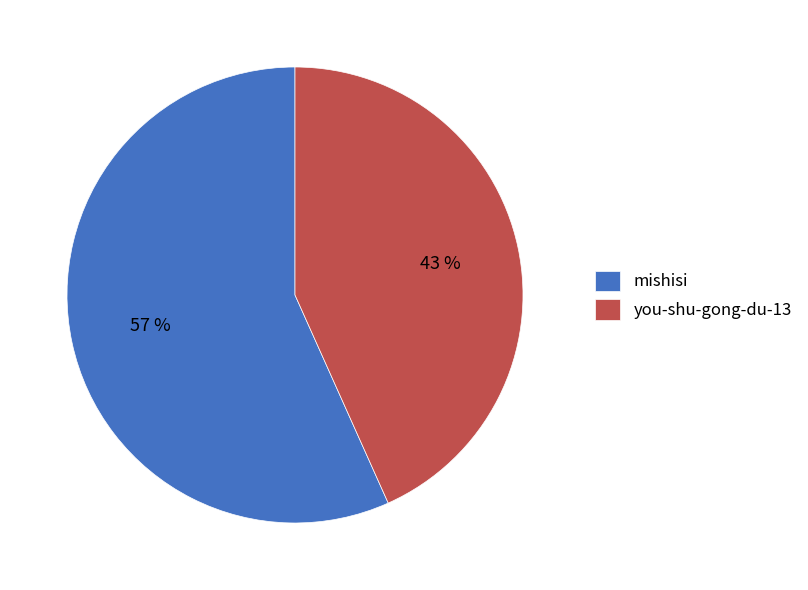

To the nearest percent, what percentage of the pie is mishisi?

57%